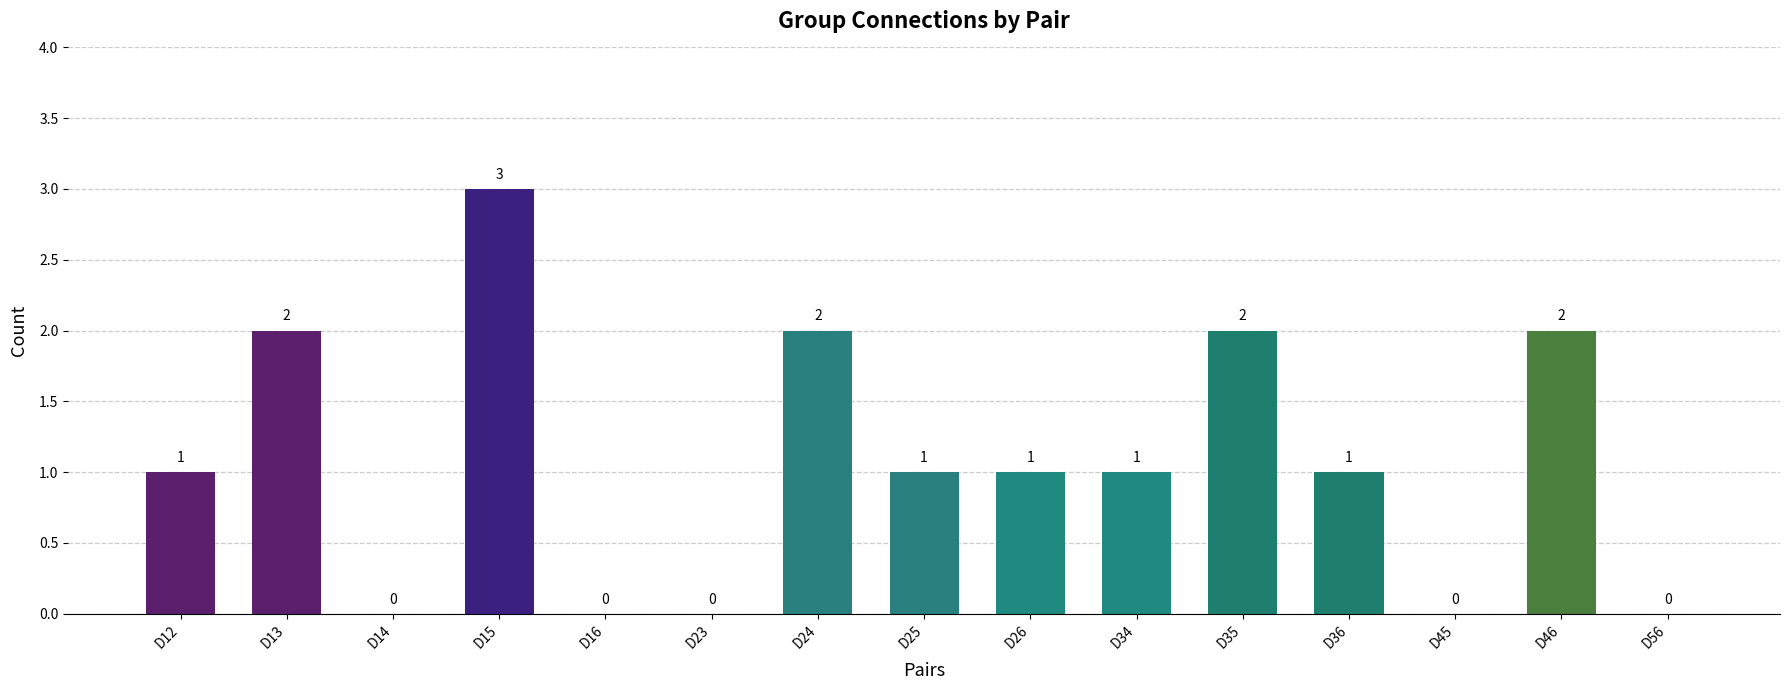

Which label corresponds to the largest value in the chart?

D15